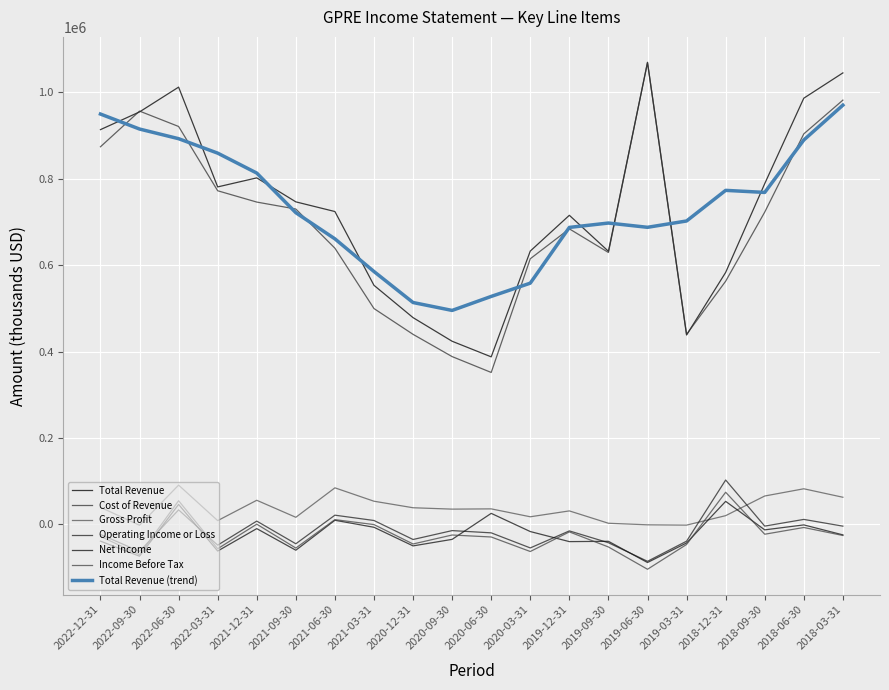

Which label corresponds to the smallest value in the chart?

2019-06-30